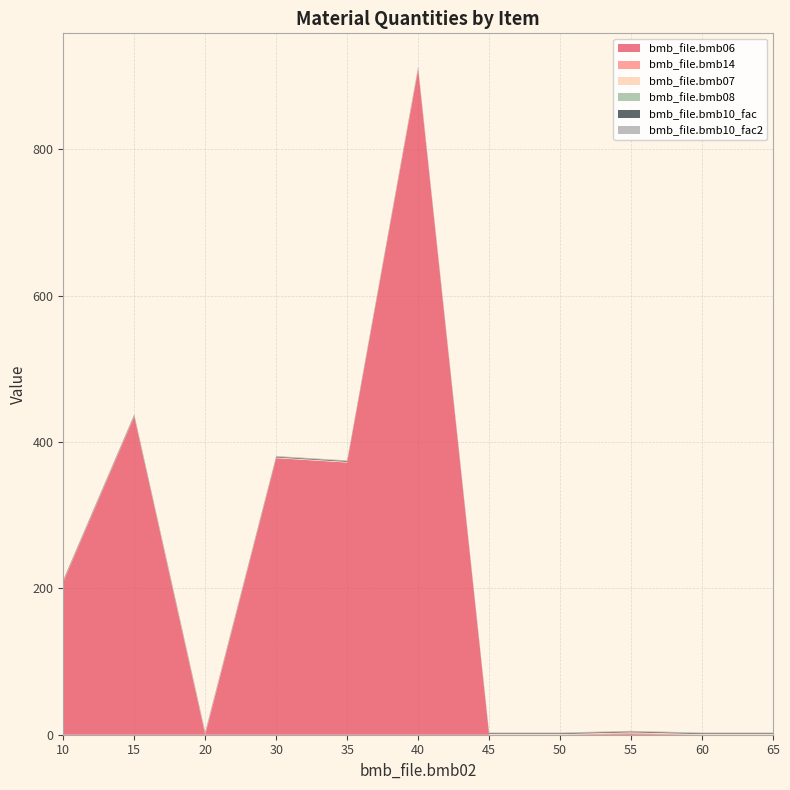

Reading left to right, list all the values displayed in this chart.

bmb_file.bmb06: 209.0	435.0	0.0	378.0	372.0	909.0	0.0	0.0	1.3	0.0	0.0
bmb_file.bmb14: 0.0	0.0	1.0	0.0	0.0	1.0	0.0	0.0	1.0	0.0	0.0
bmb_file.bmb07: 1.0	1.0	1.0	1.0	1.0	1.0	1.0	1.0	1.0	1.0	1.0
bmb_file.bmb08: 0.0	0.0	0.0	0.0	0.0	0.0	0.0	0.0	0.0	0.0	0.0
bmb_file.bmb10_fac: 1.0	1.0	1.0	1.0	1.0	1.0	1.0	1.0	1.0	1.0	1.0
bmb_file.bmb10_fac2: 1.0	1.0	1.0	1.0	1.0	1.0	1.0	1.0	1.0	1.0	1.0